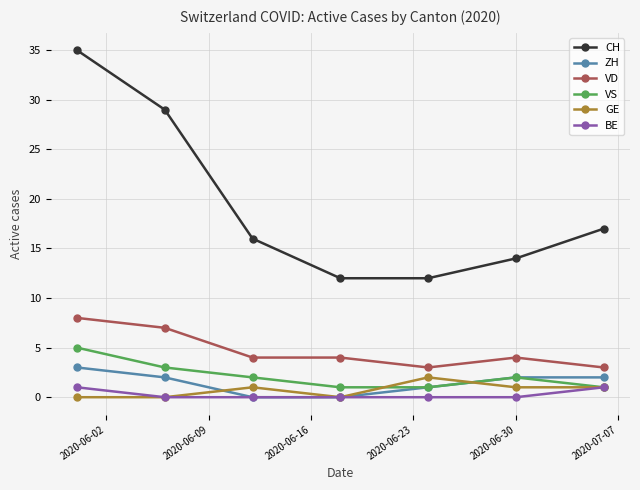

Does the chart display data point markers on the line(s)?

Yes